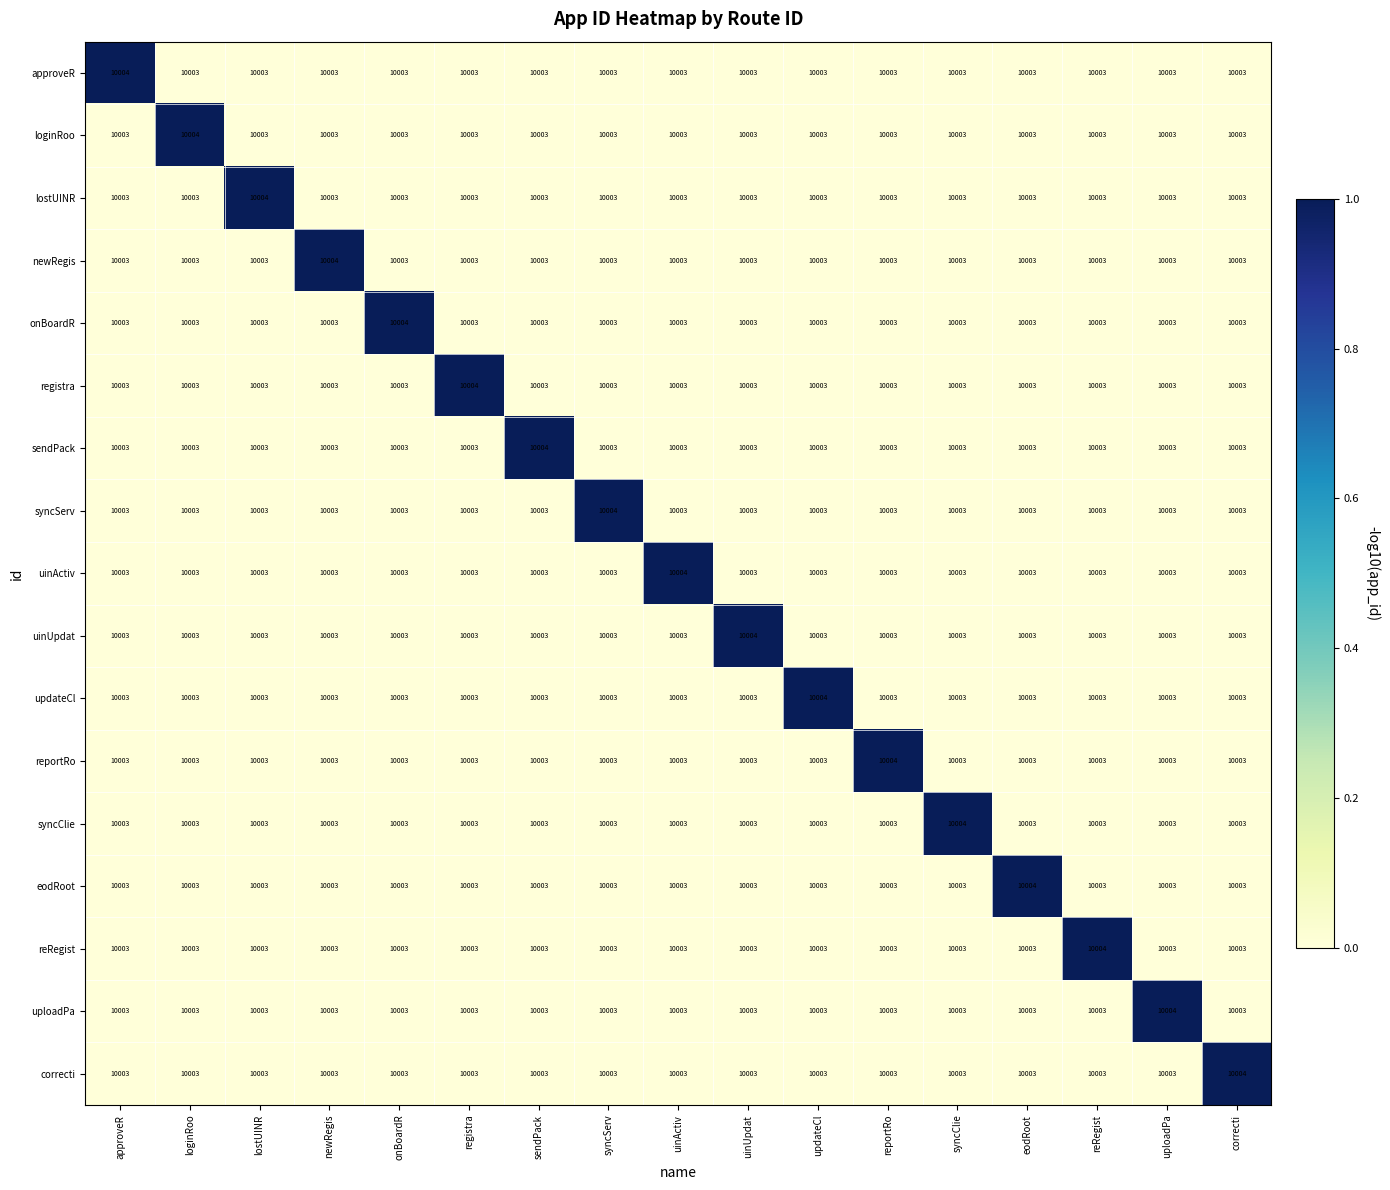

What is the total value across all series at approveR?

170052